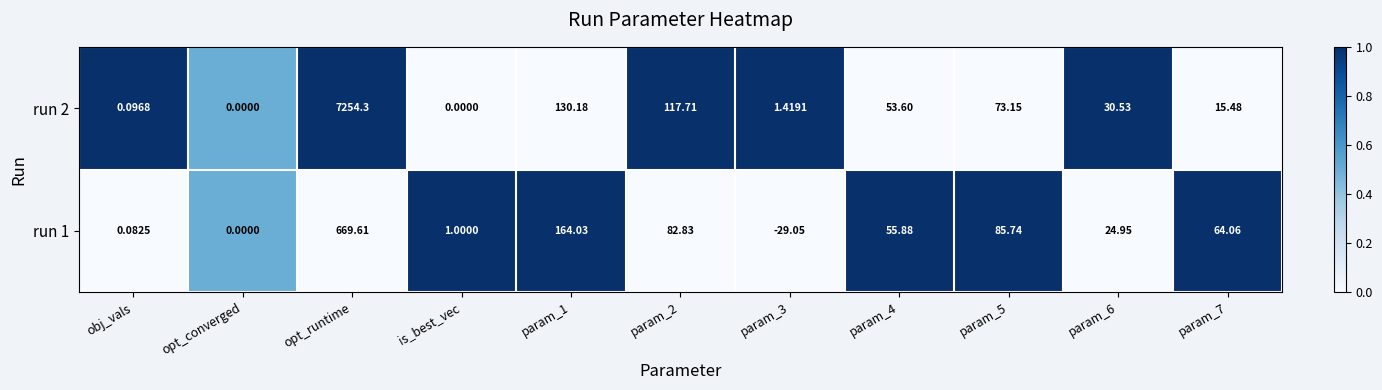

What is the total value across all series at param_6?

55.5